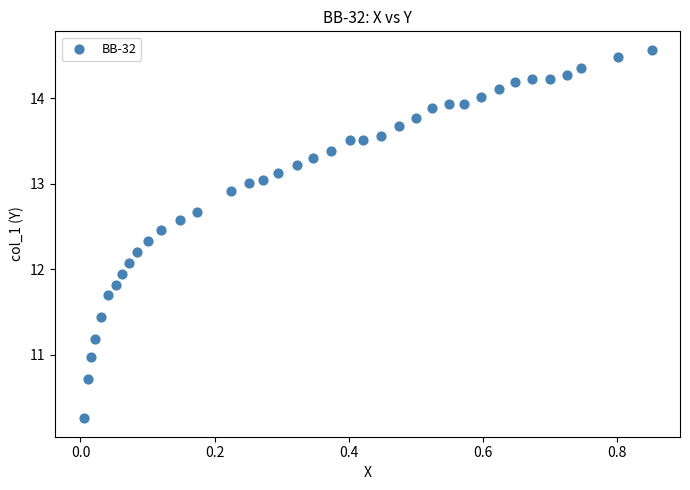

What is the range of X values (max minus min)?

0.8